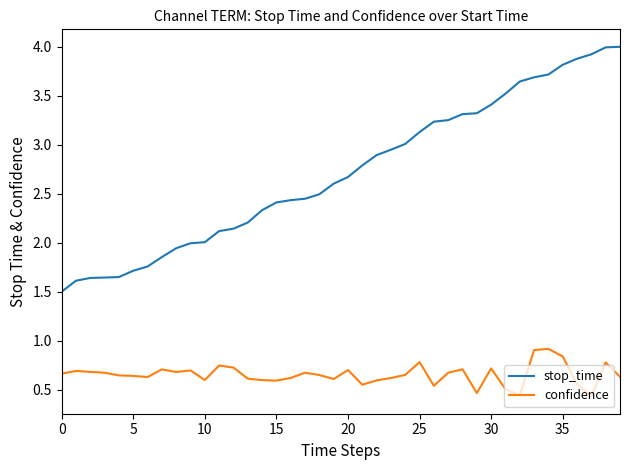

Which series has the largest total across all categories?

stop_time